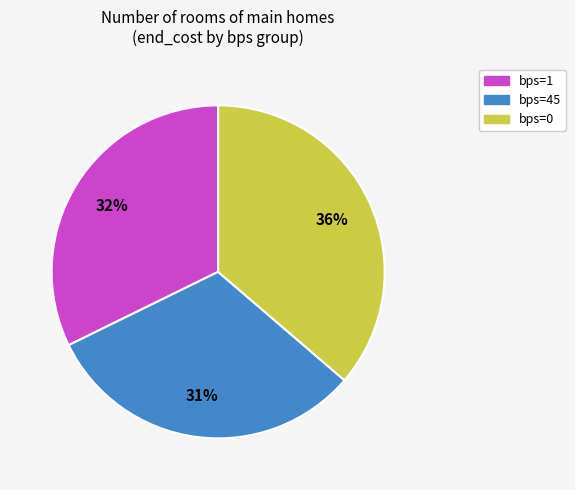

Is there any slice that represents more than half of the pie?

No